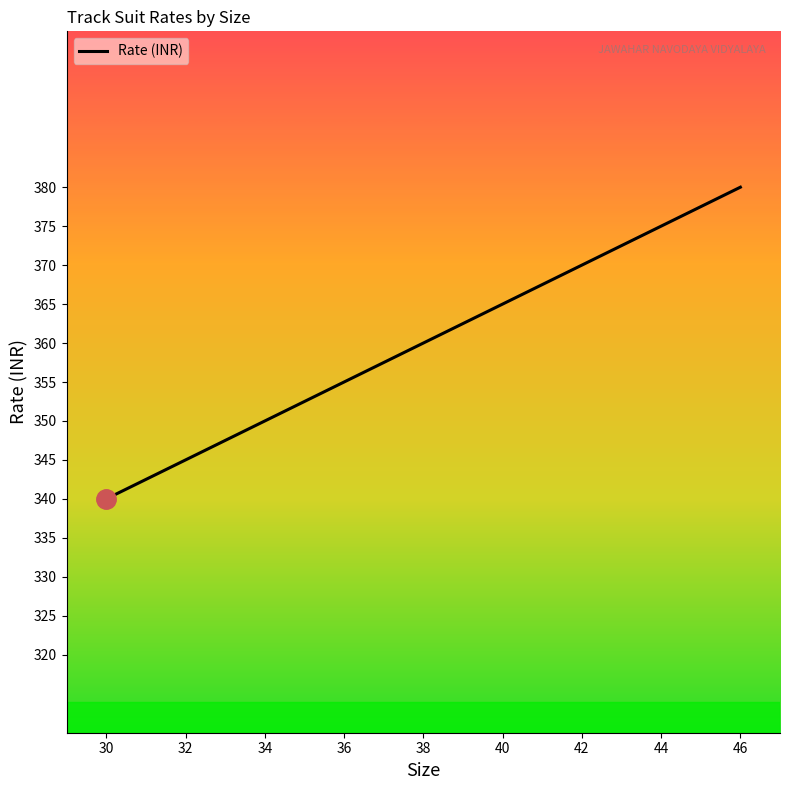

Count the values in the range 350 to 370.

5